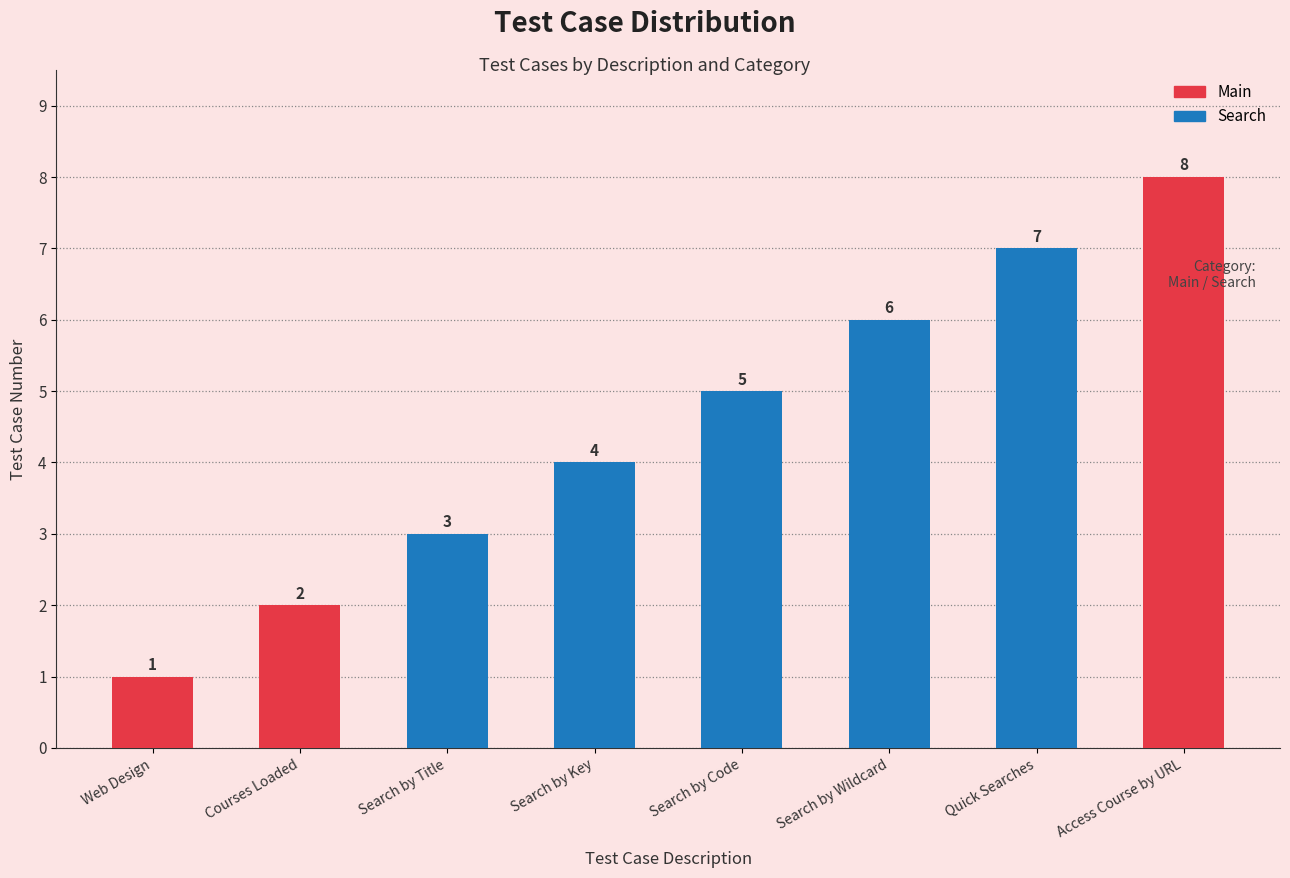

Where is Search nearest to the value 3?

Search by Title